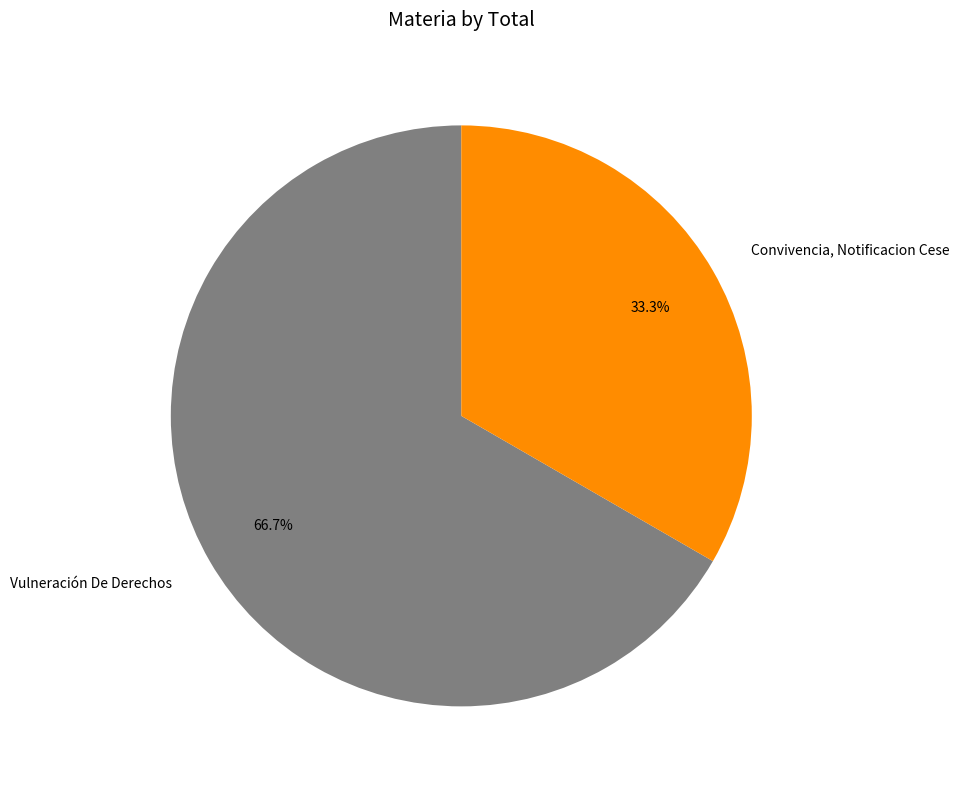

True or false: Vulneración De Derechos accounts for 79% of the total.

False